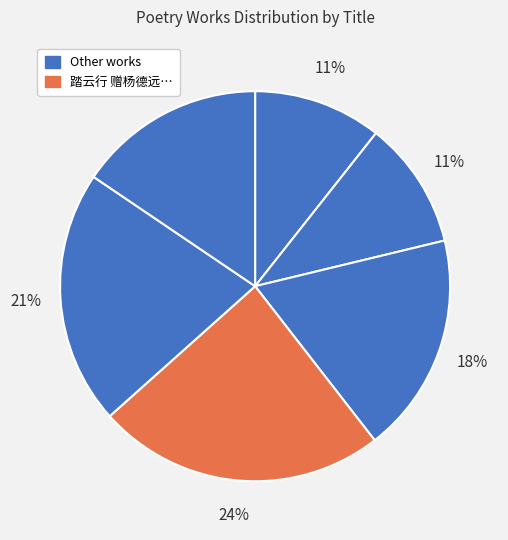

How many slices are in this pie chart?

6